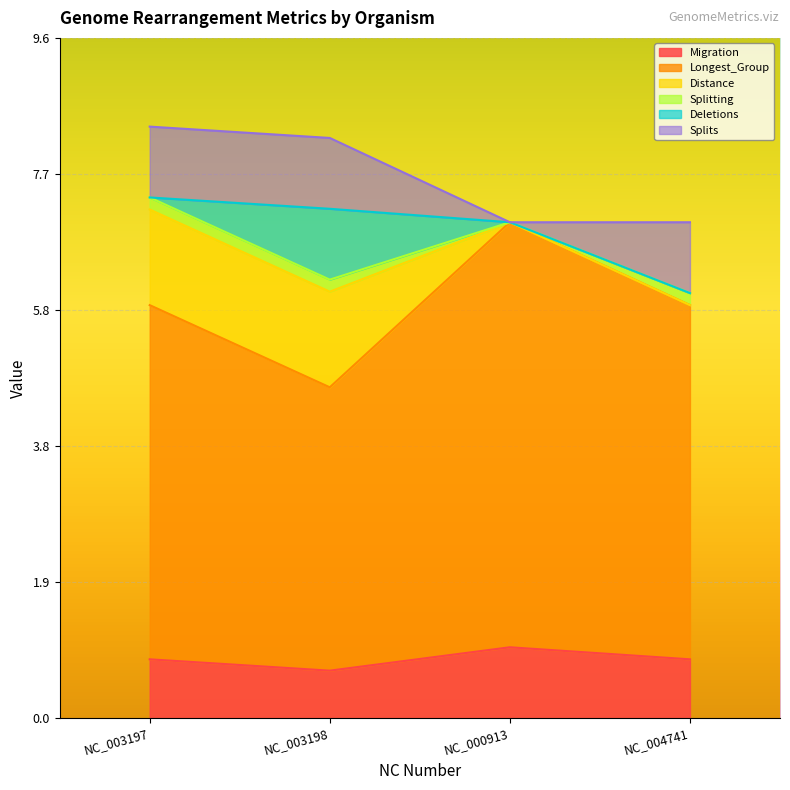

What is the total value across all series at NC_000913?

7.0